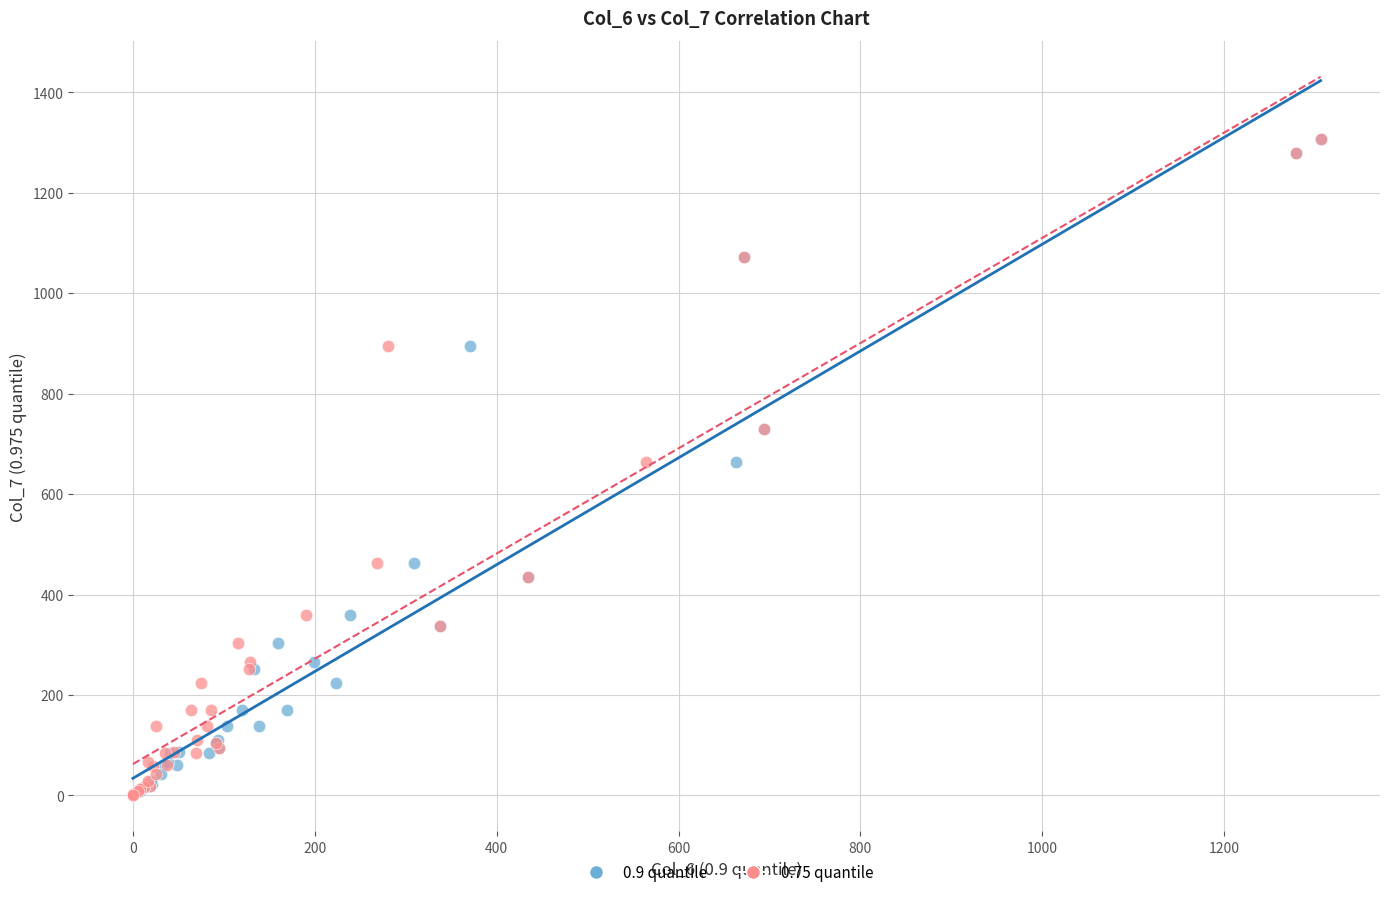

What are all the series names shown in the legend?

0.9 quantile, 0.75 quantile